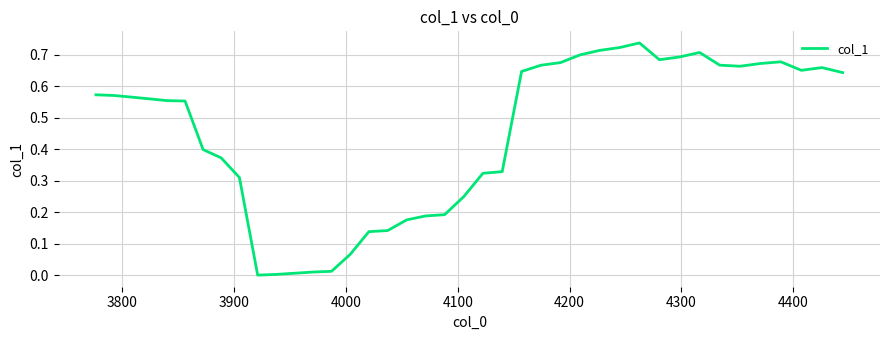

Does the chart display data point markers on the line(s)?

No